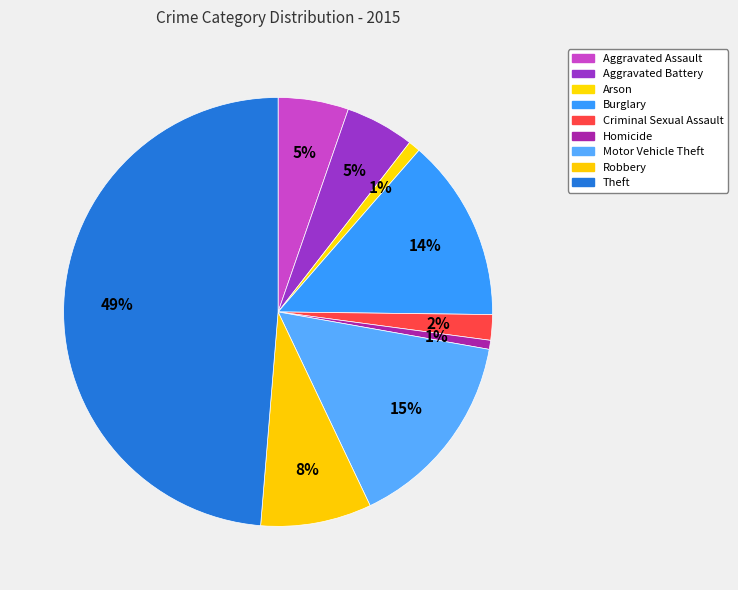

How many segments does this pie chart have?

9